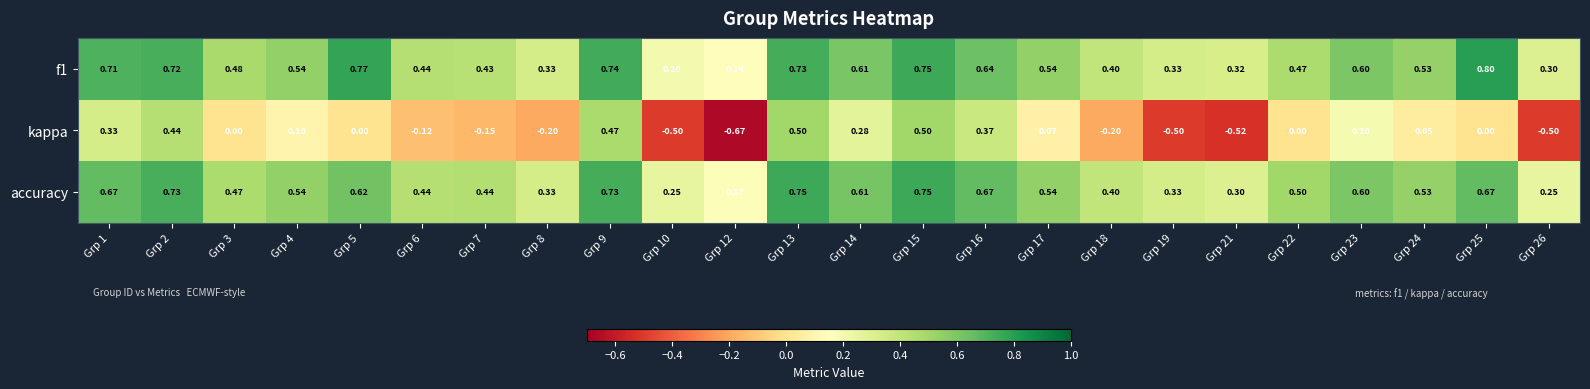

Between Grp 14 and Grp 19, which series saw the biggest shift?

kappa